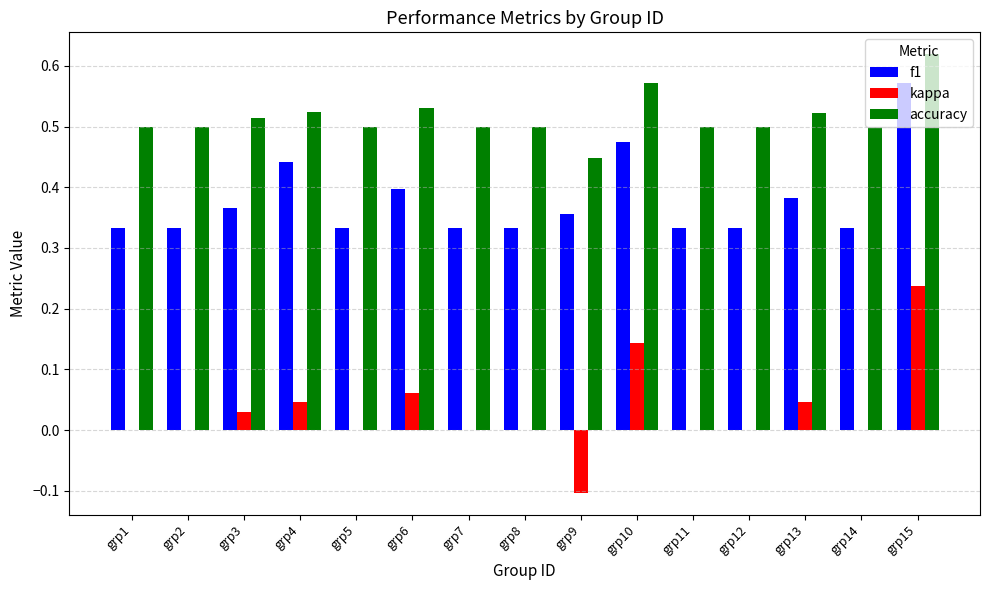

What is the total value across all series at grp7?

0.8